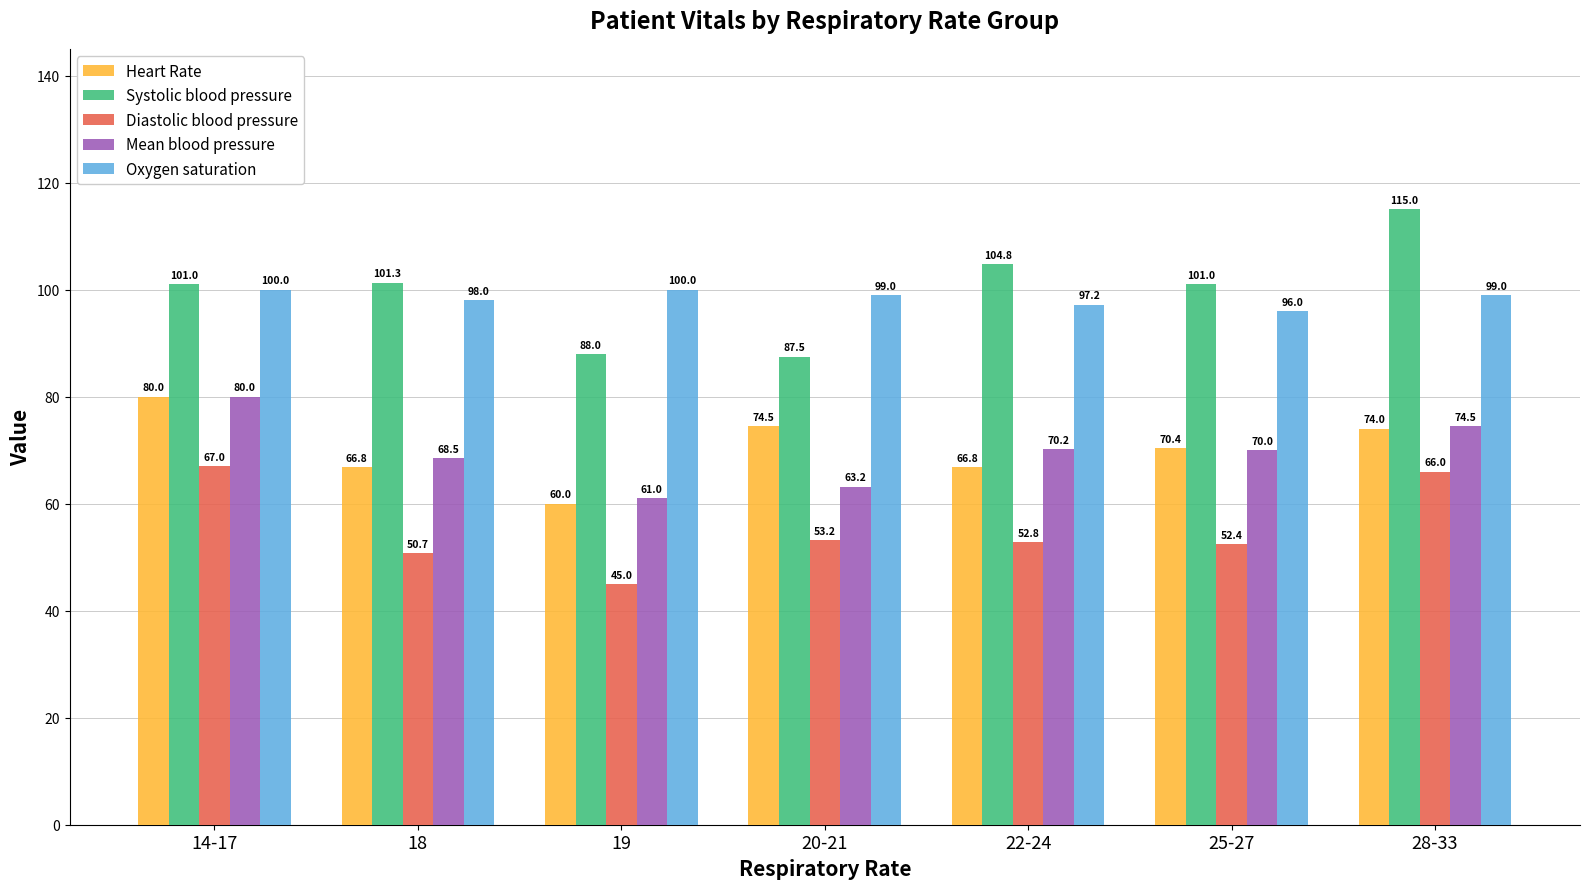

Reading right to left, extract all data points from this chart.

Heart Rate: 28-33=74.0	25-27=70.4	22-24=66.8	20-21=74.5	19=60.0	18=66.8	14-17=80.0
Systolic blood pressure: 28-33=115.0	25-27=101.0	22-24=104.8	20-21=87.5	19=88.0	18=101.3	14-17=101.0
Diastolic blood pressure: 28-33=66.0	25-27=52.4	22-24=52.8	20-21=53.2	19=45.0	18=50.7	14-17=67.0
Mean blood pressure: 28-33=74.5	25-27=70.0	22-24=70.2	20-21=63.2	19=61.0	18=68.5	14-17=80.0
Oxygen saturation: 28-33=99.0	25-27=96.0	22-24=97.2	20-21=99.0	19=100.0	18=98.0	14-17=100.0